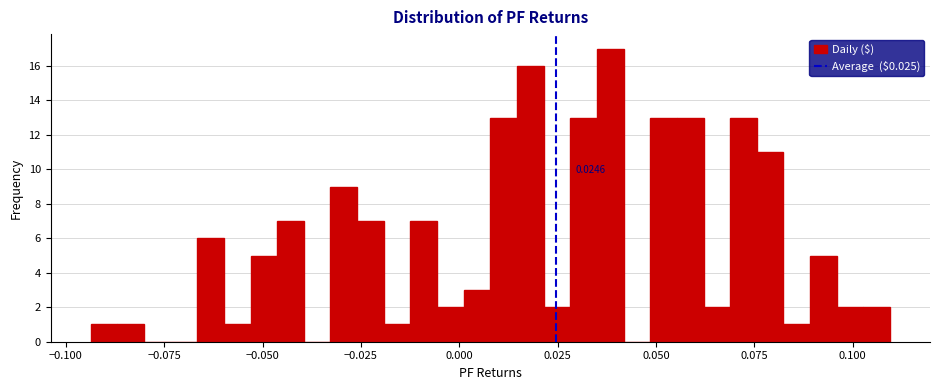

Around what value on the x-axis is the tallest bar? Give the approximate position of its centre, as read against the axis.

0.040